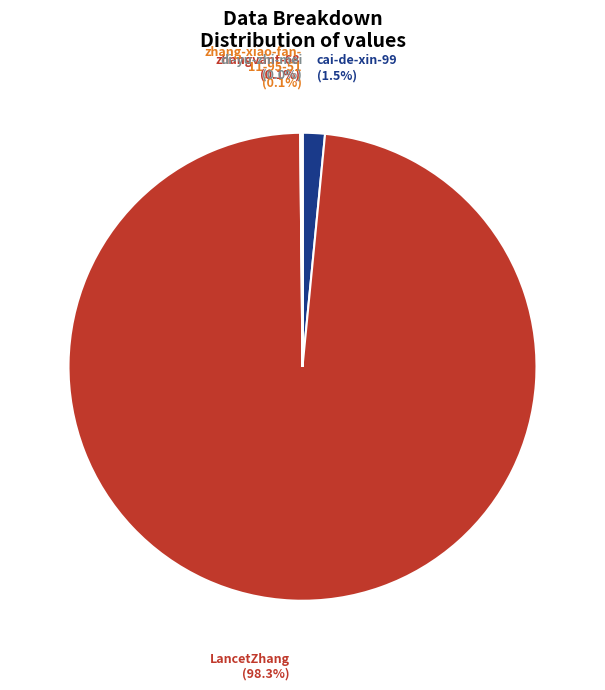

Is there a majority slice in this chart?

Yes